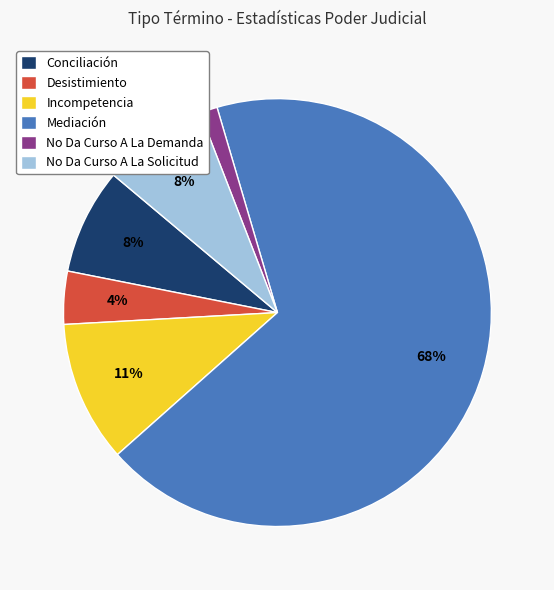

Is there a majority slice in this chart?

Yes